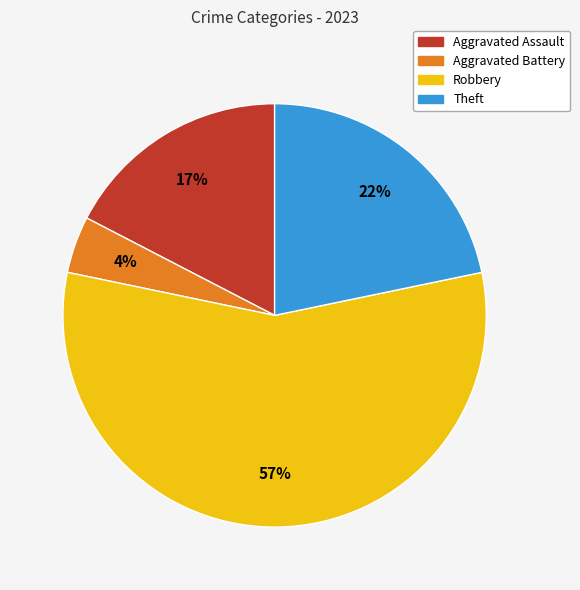

Rank the categories by value from lowest to highest.

Aggravated Battery, Aggravated Assault, Theft, Robbery